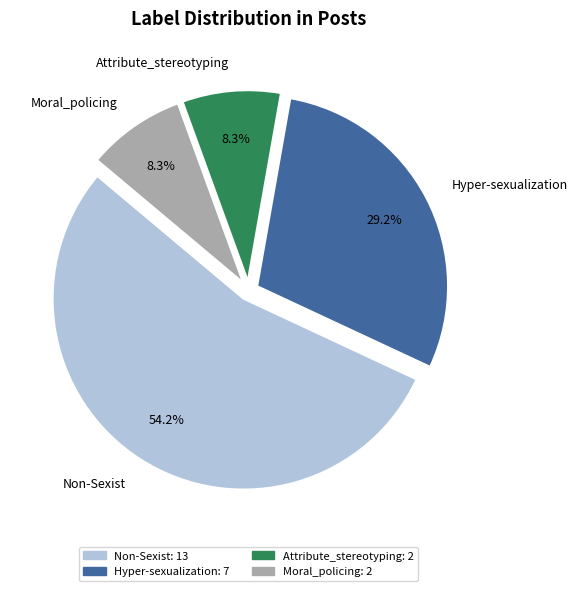

What is the total percentage of Attribute_stereotyping and Hyper-sexualization?

37.5%